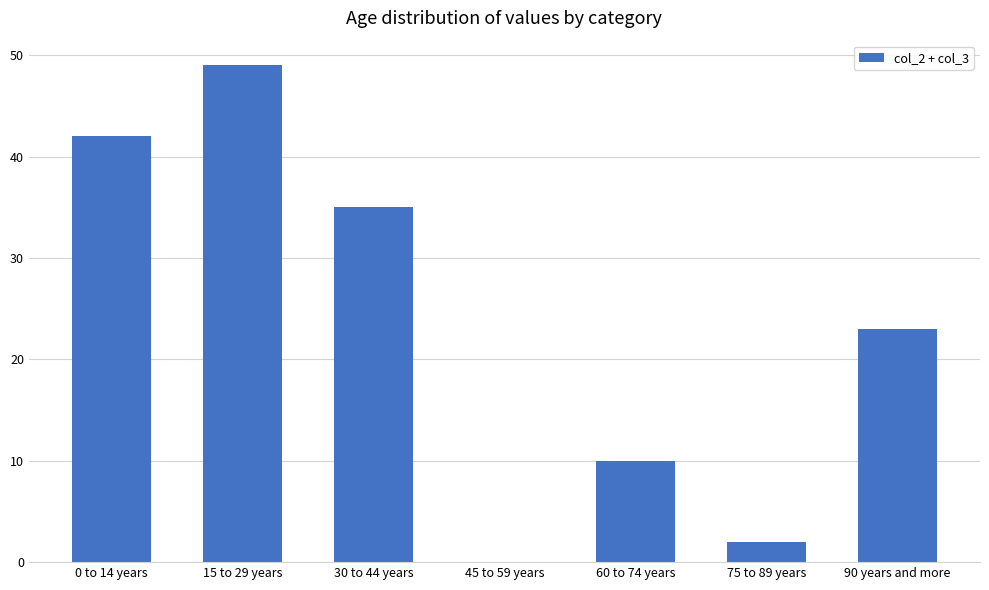

Which has a higher value, 75 to 89 years or 15 to 29 years?

15 to 29 years